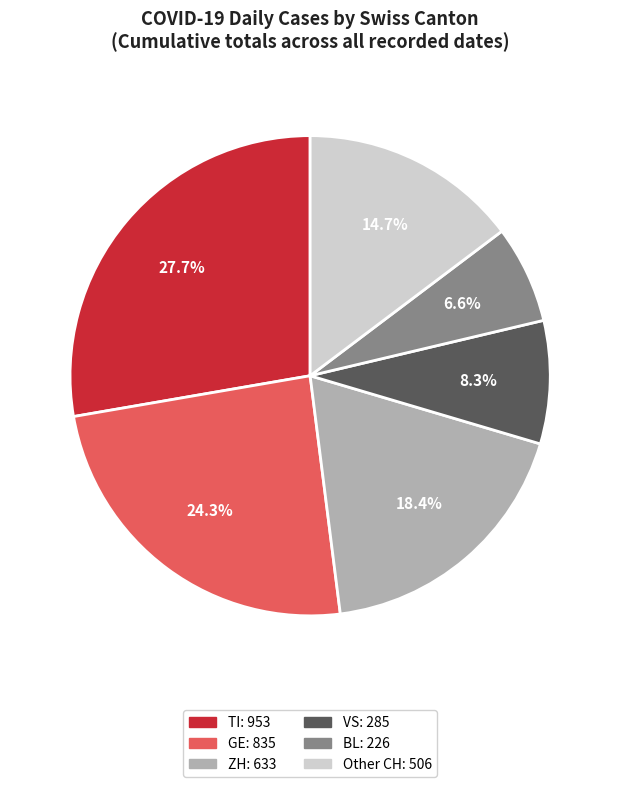

Does any single category account for the majority?

No